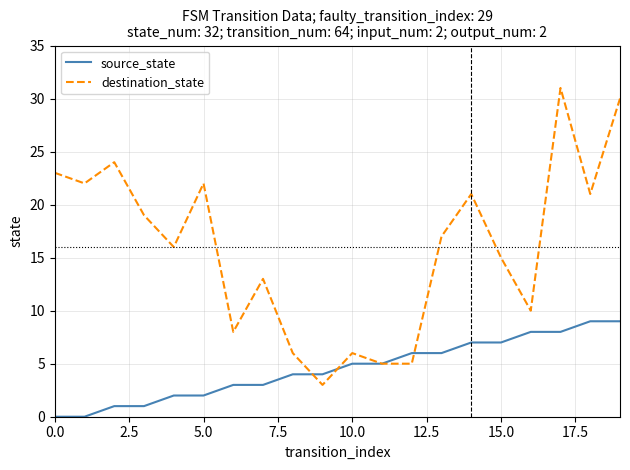

Which series has the widest spread of values?

destination_state